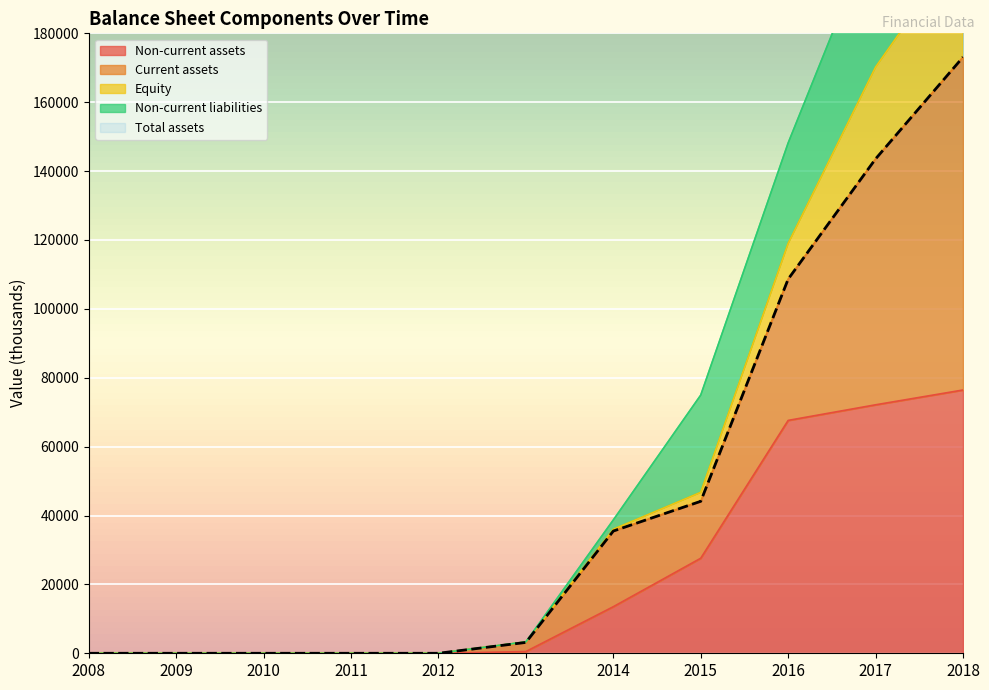

What is the maximum value for Non-current assets?

76443.0